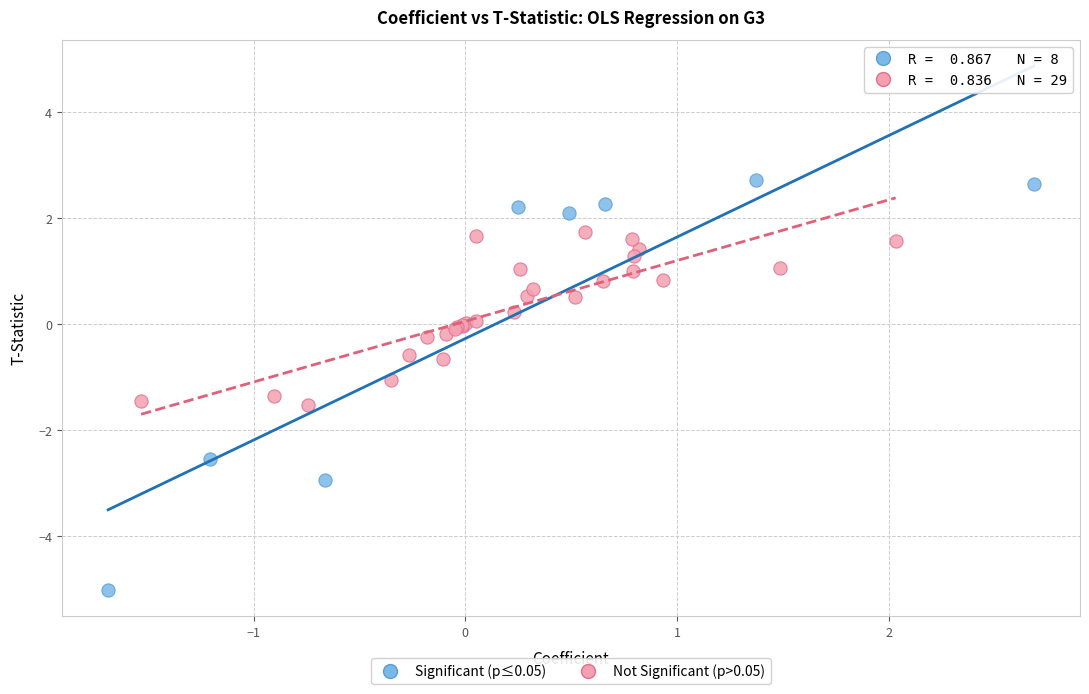

Which series has the widest spread of Y values?

Significant (p≤0.05)